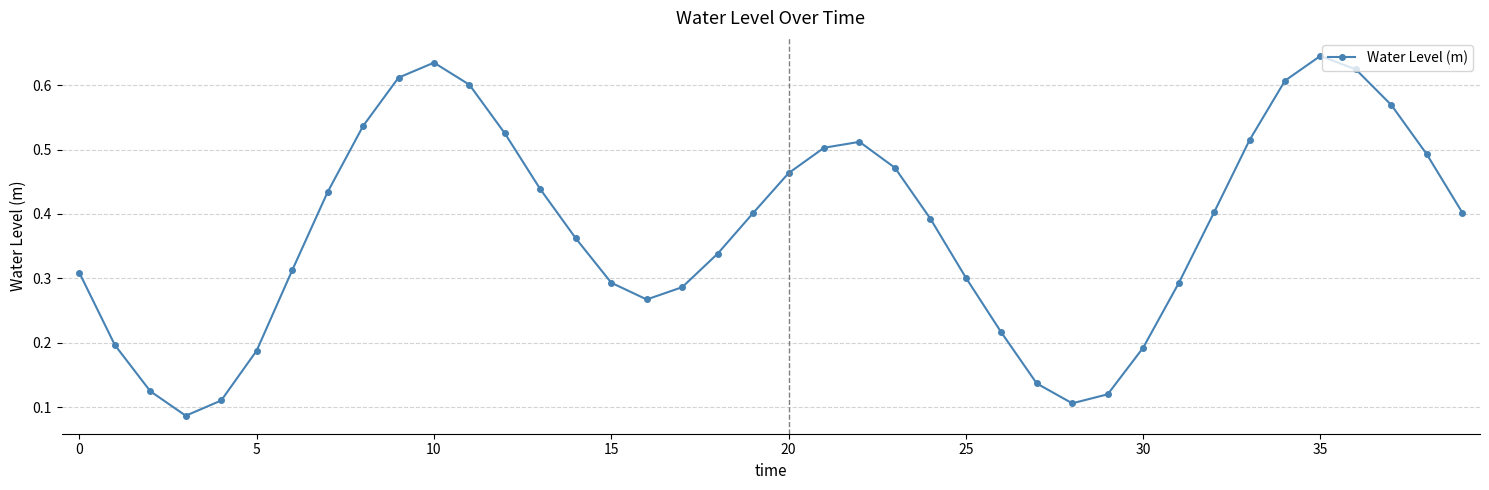

How many points are lower than both their immediate neighbors (excluding endpoints)?

3